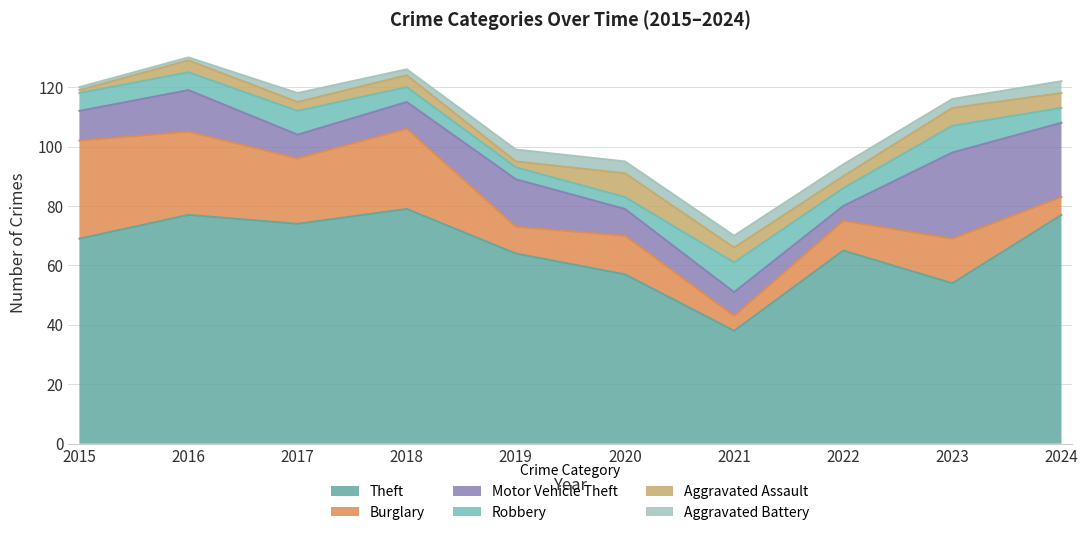

Which series has the largest range (max minus min)?

Theft